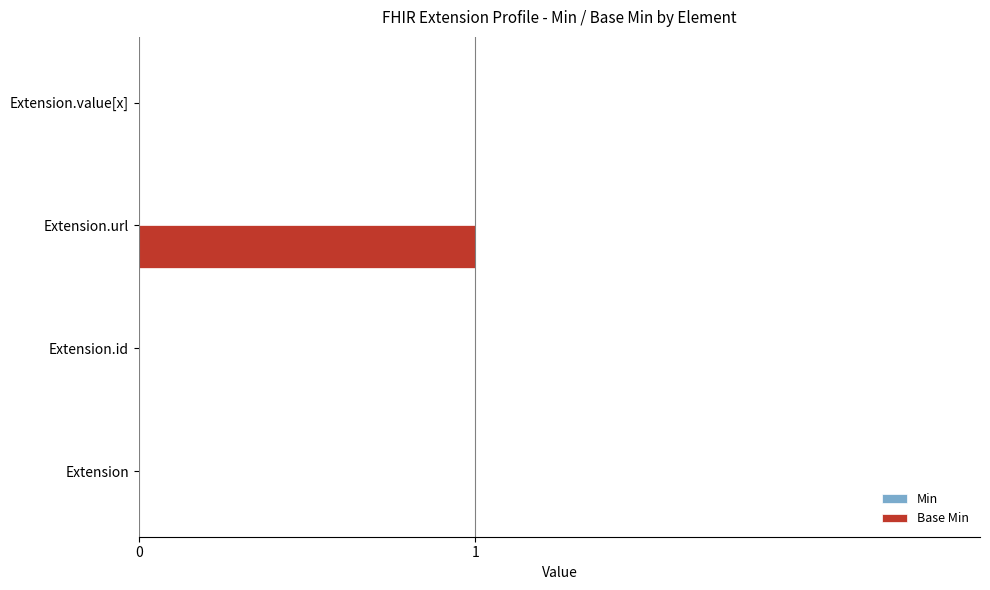

What is the maximum value shown in the chart?

1